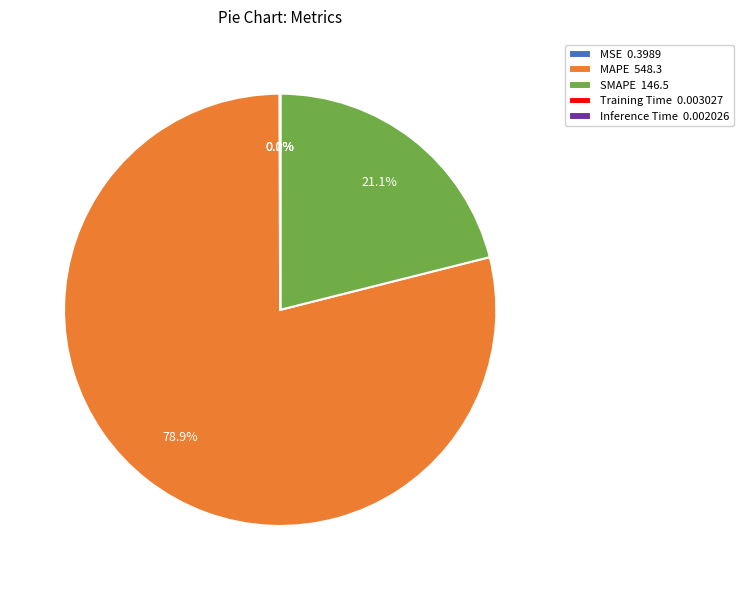

What percentage is NOT represented by SMAPE 146.5?

78.9%